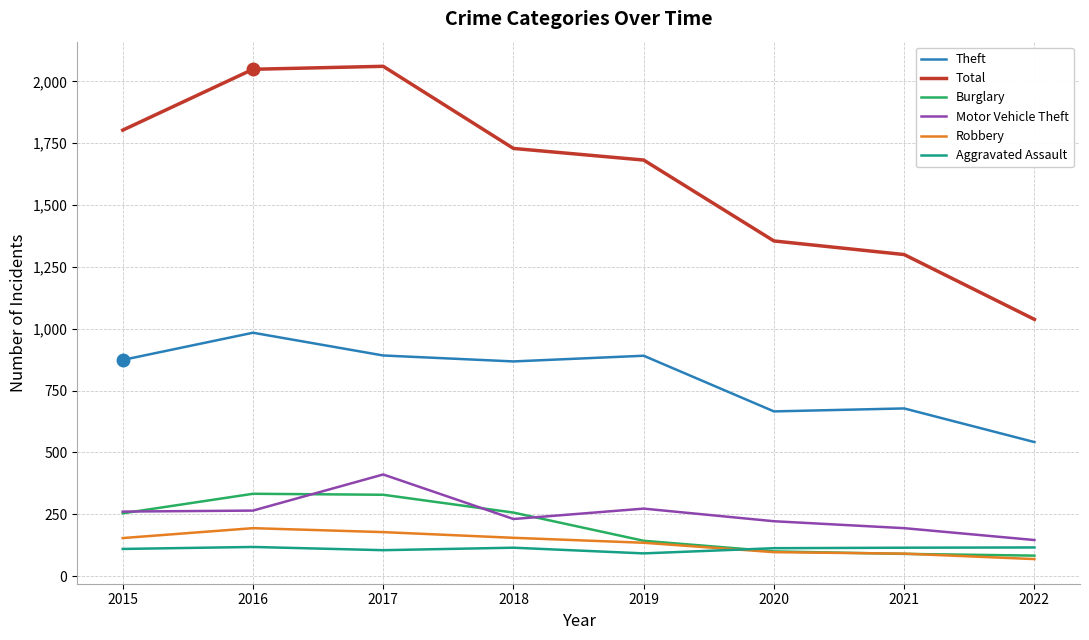

What is the total value across all series at 2018?

3355